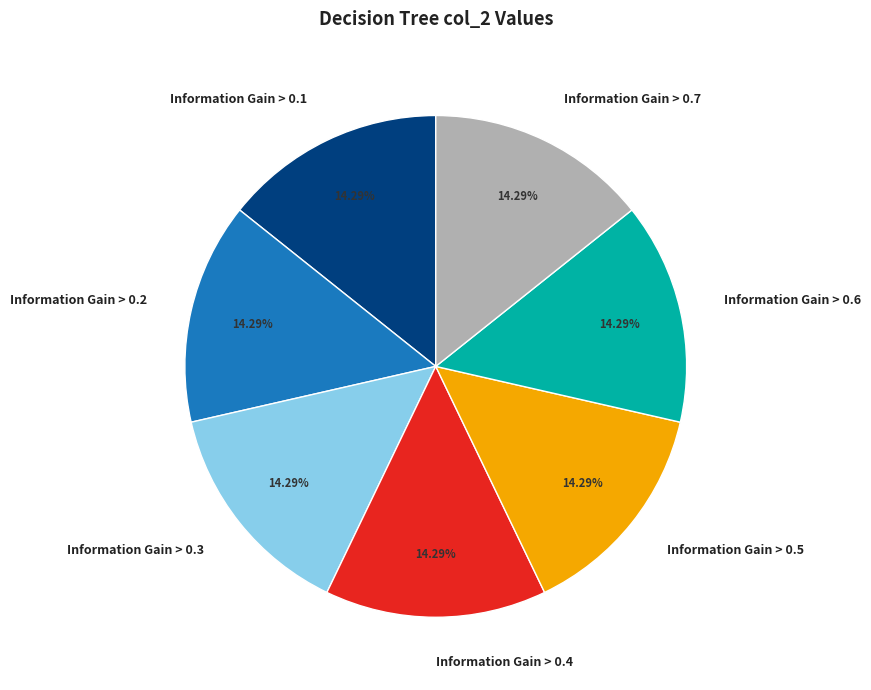

Is there any slice that represents more than half of the pie?

No